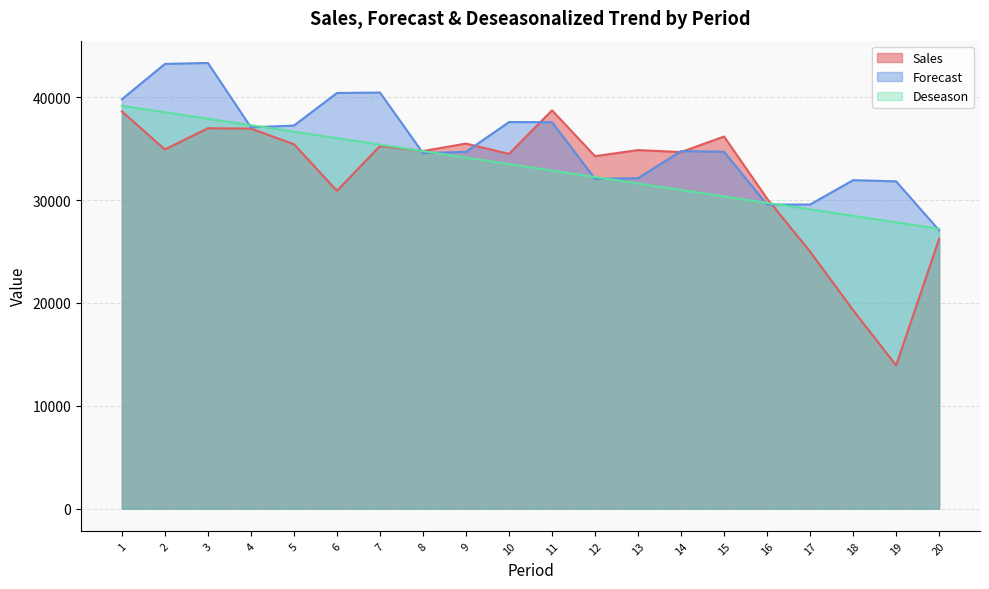

What is the difference between the Sales values at 18 and 1?

19334.7